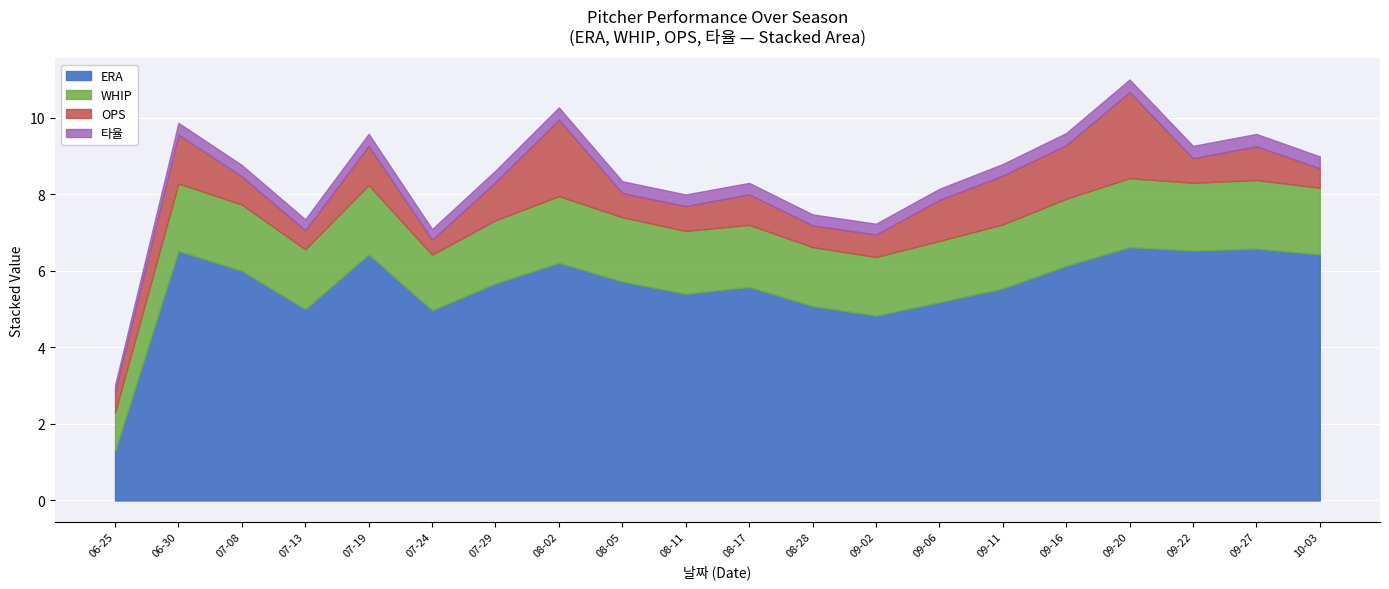

Which series has the largest total across all categories?

ERA